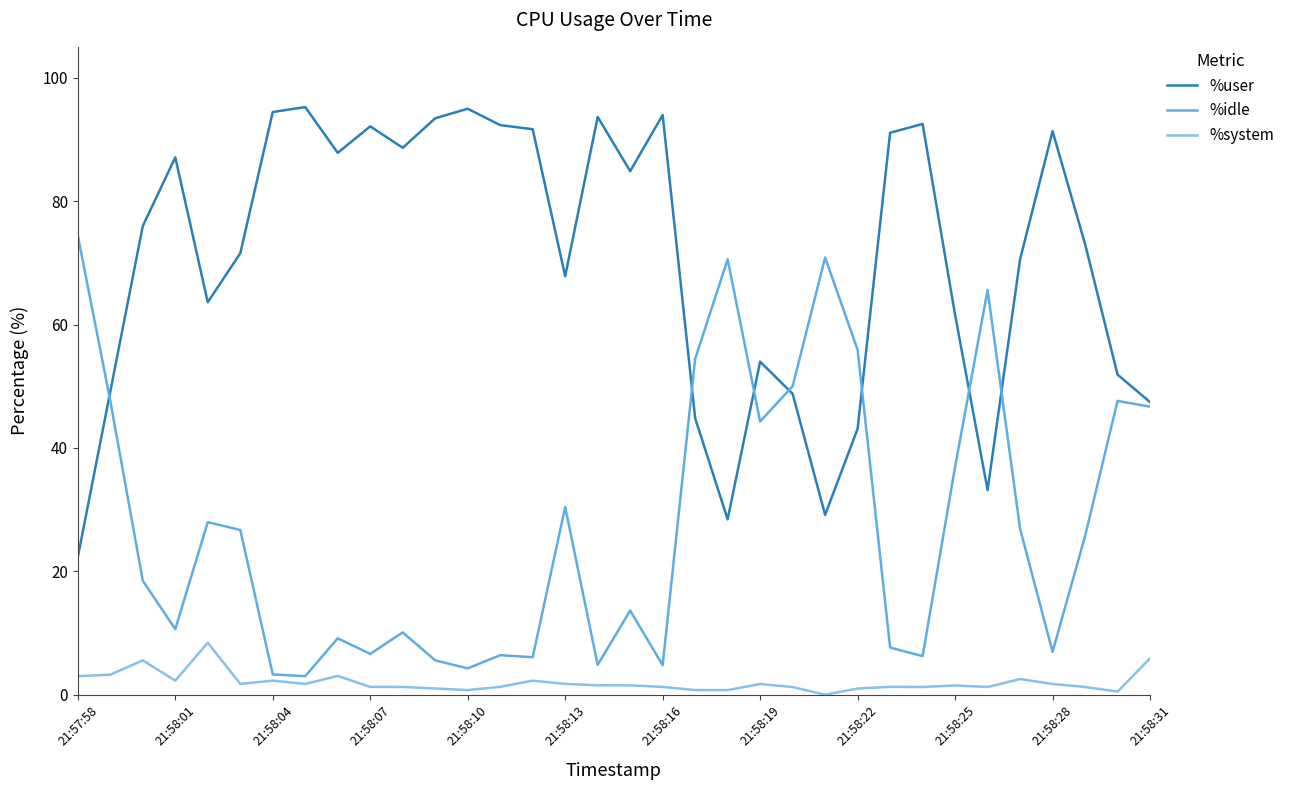

What is the lowest value of the %idle series?

3.0